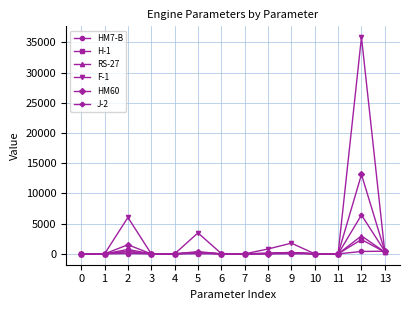

What is the difference between the second highest and minimum values in the HM7-B series?

400.1